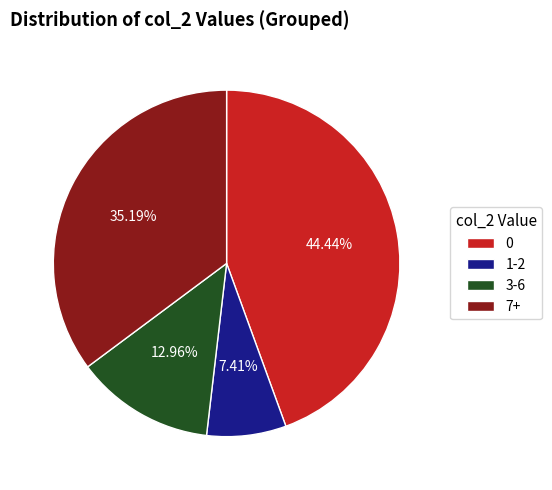

To the nearest percent, what is the average slice percentage?

25%